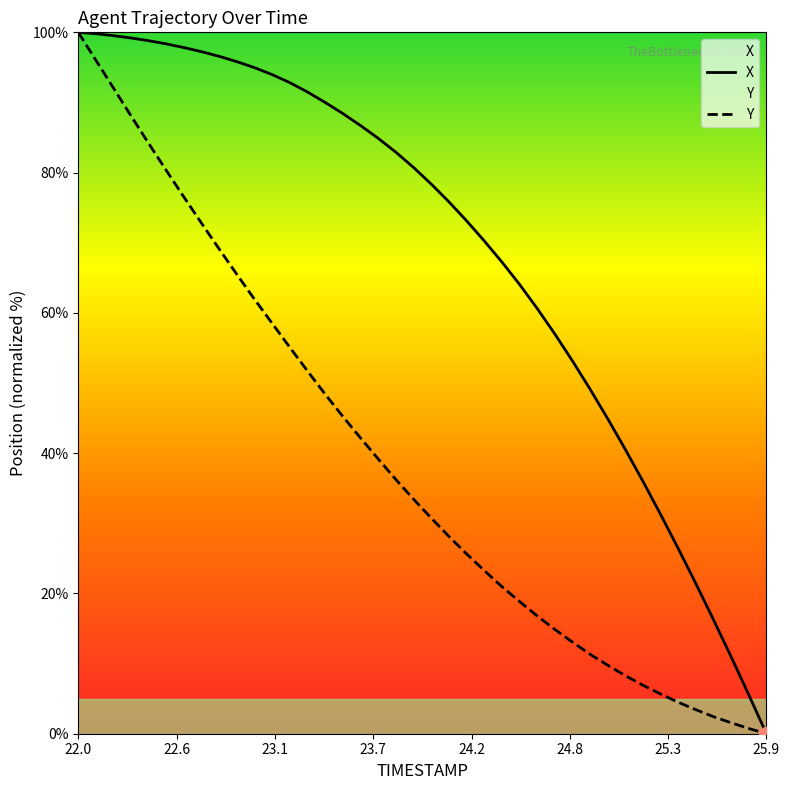

What is the difference between the maximum and minimum values in the Y series?

100.0